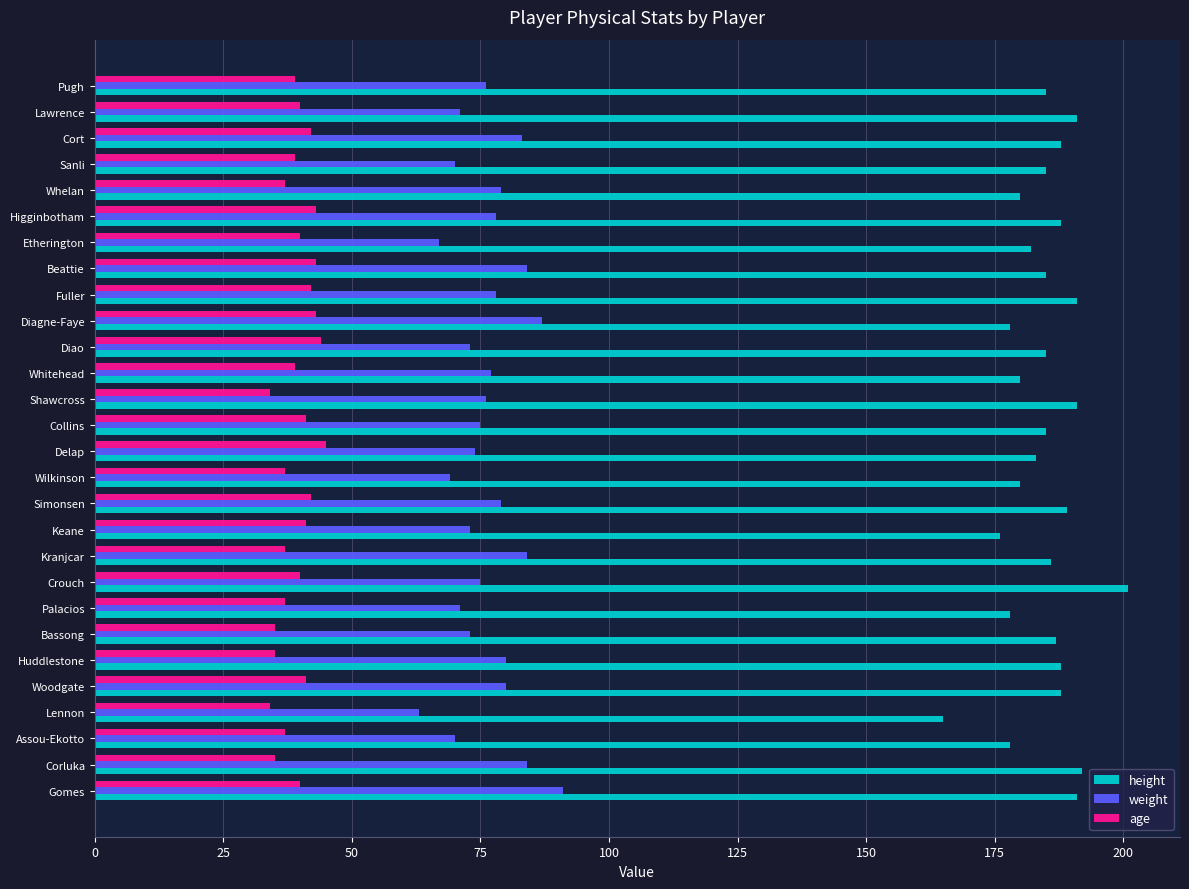

What is the minimum value shown in the chart?

34